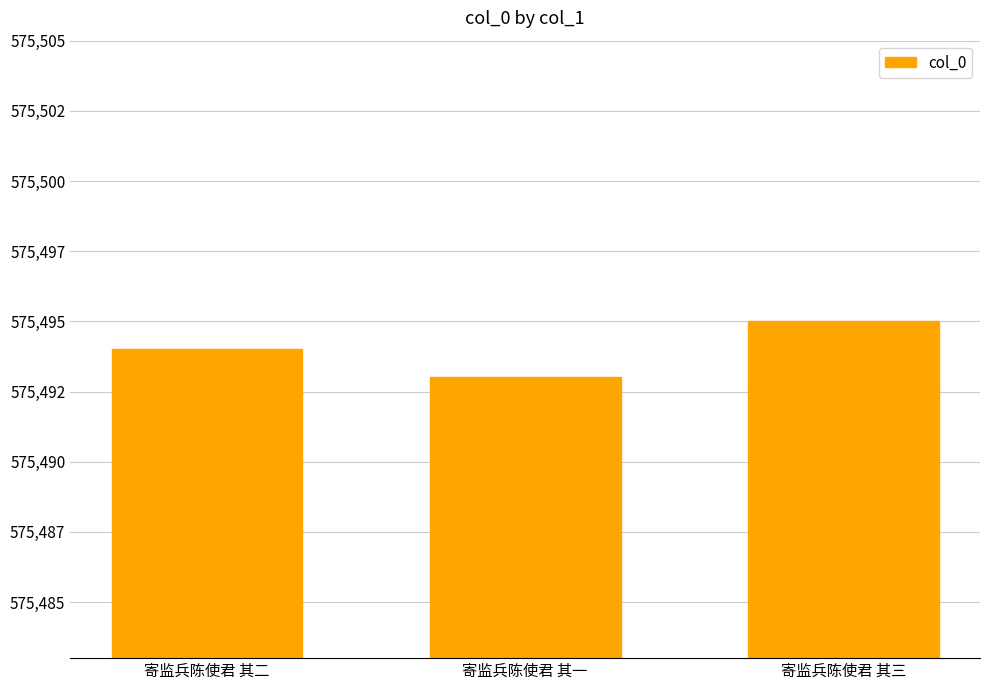

Does the chart contain any negative values?

No